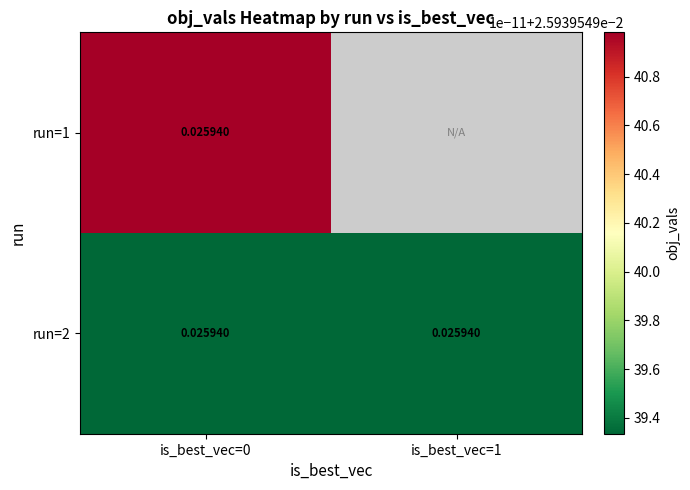

List the labels in order of run=1 value, smallest first.

run=2, run=1